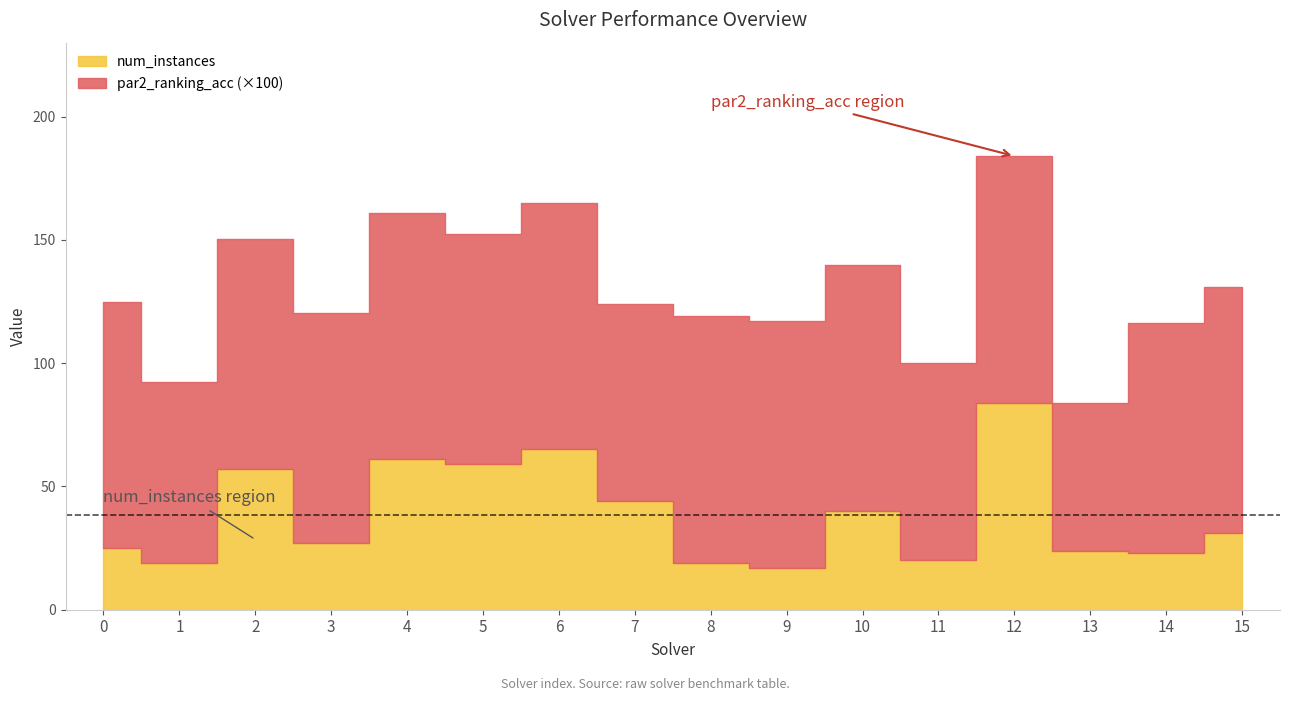

What is the average value of the par2_ranking_acc series?

0.9